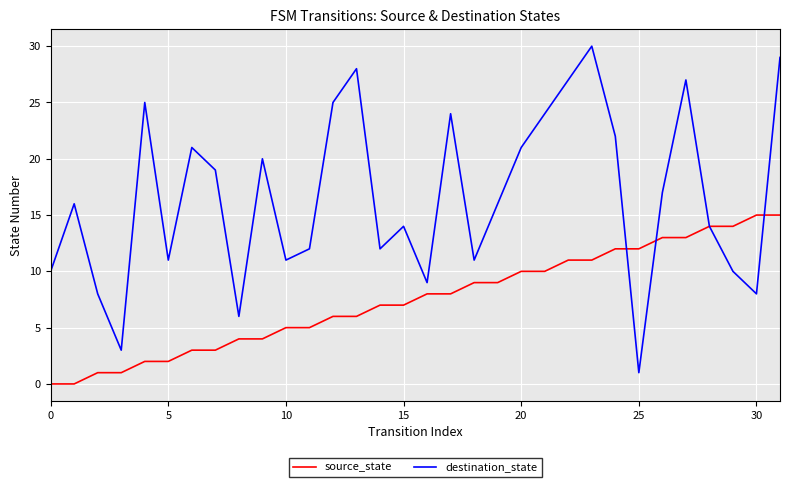

What are all the series names shown in the legend?

source_state, destination_state